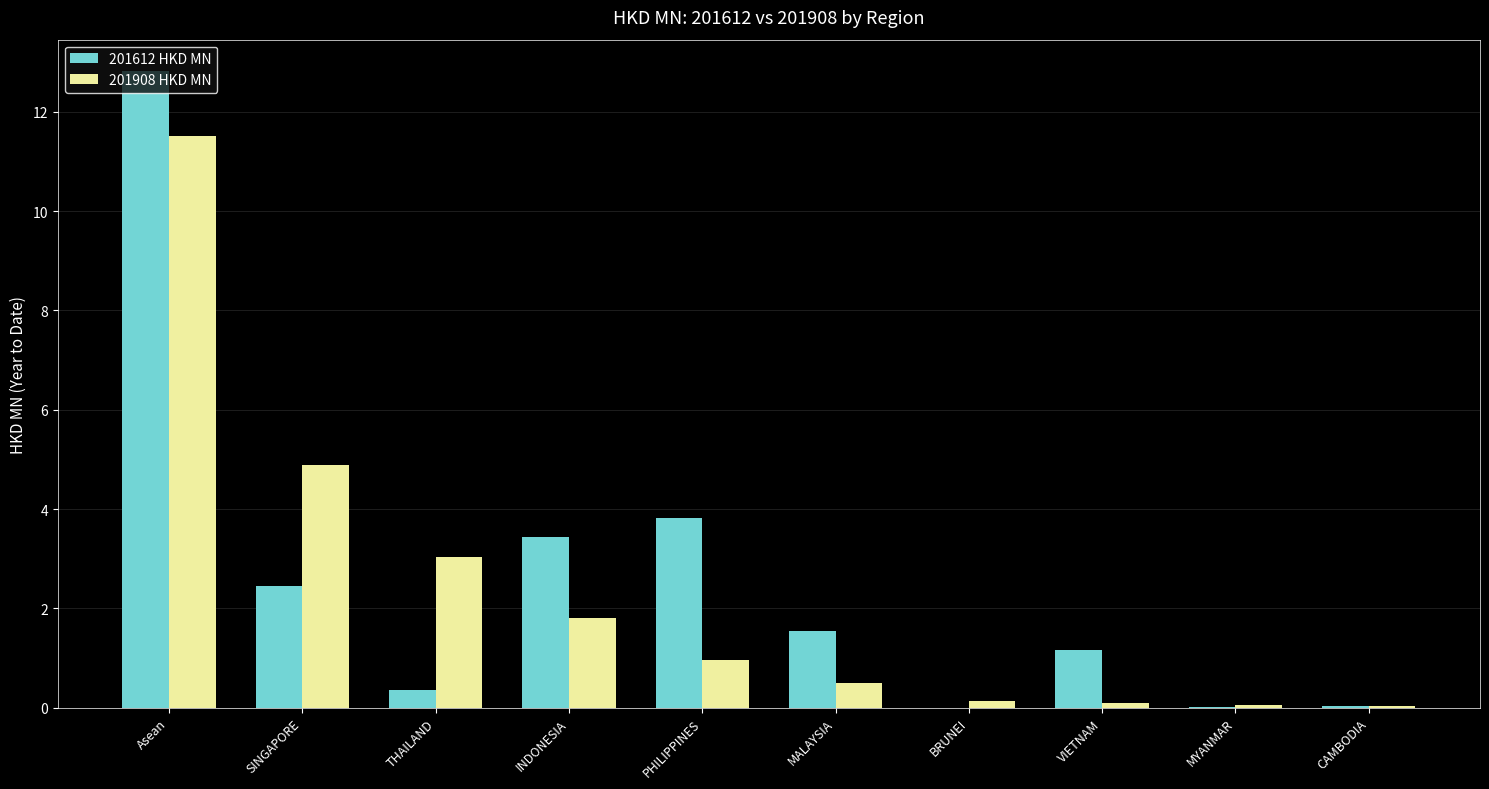

Which series changed the most between THAILAND and INDONESIA?

201612 HKD MN